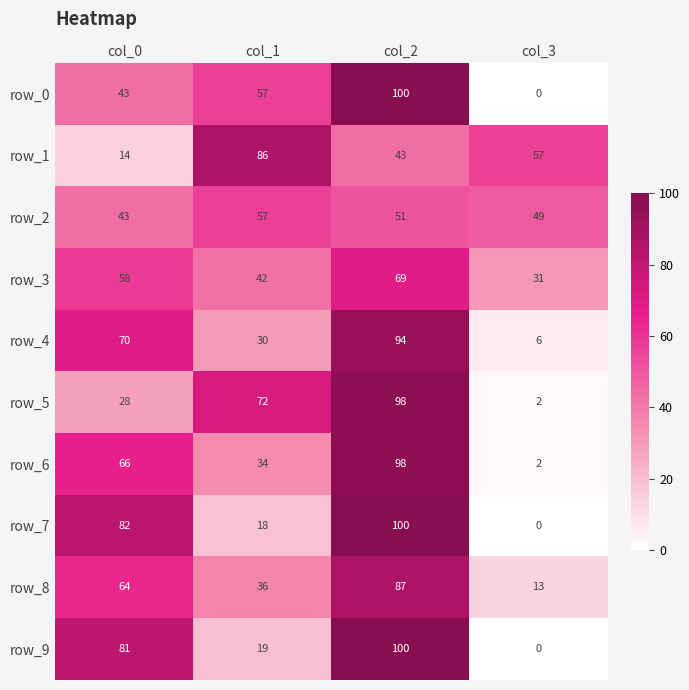

Reading left to right, list all the values displayed in this chart.

row_0: 43	57	100	0
row_1: 14	86	43	57
row_2: 43	57	51	49
row_3: 58	42	69	31
row_4: 70	30	94	6
row_5: 28	72	98	2
row_6: 66	34	98	2
row_7: 82	18	100	0
row_8: 64	36	87	13
row_9: 81	19	100	0